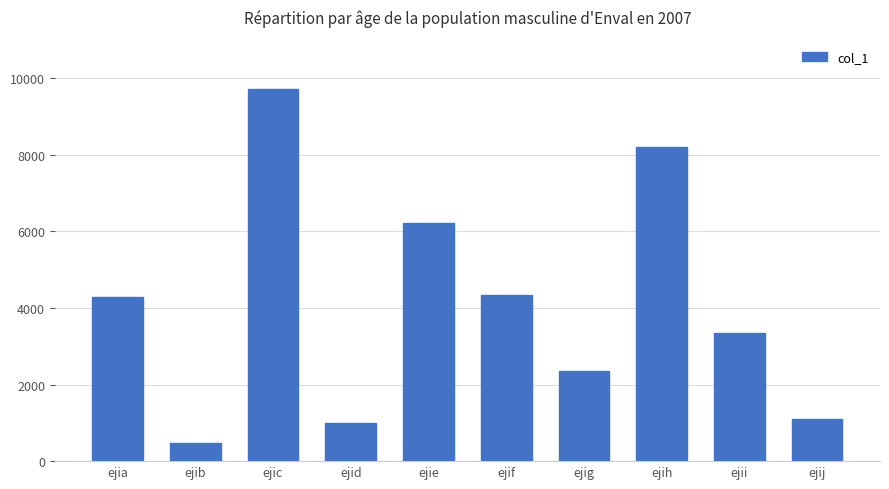

What is the change in value from ejie to ejij?

-5139